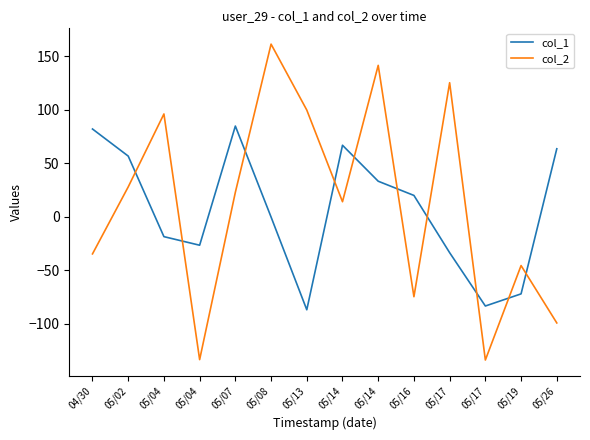

What is the sum of all col_1 values?

84.5